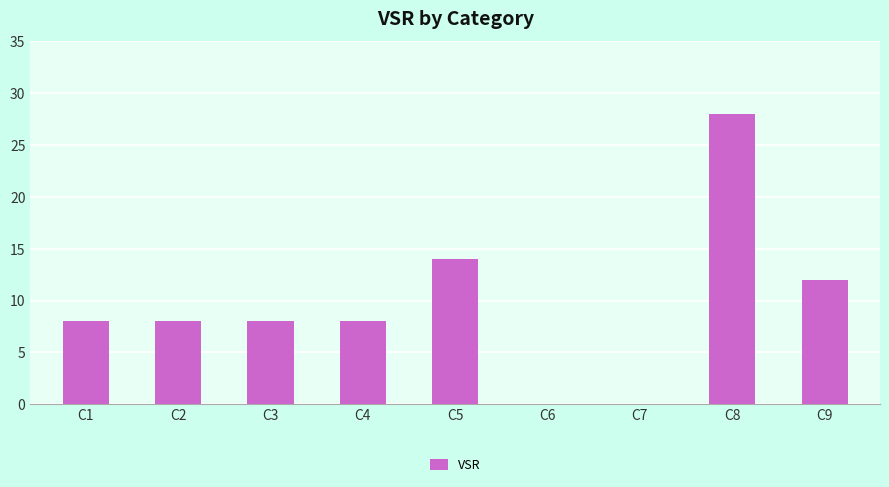

The chart shows a value of 16 at C8. True or false?

False